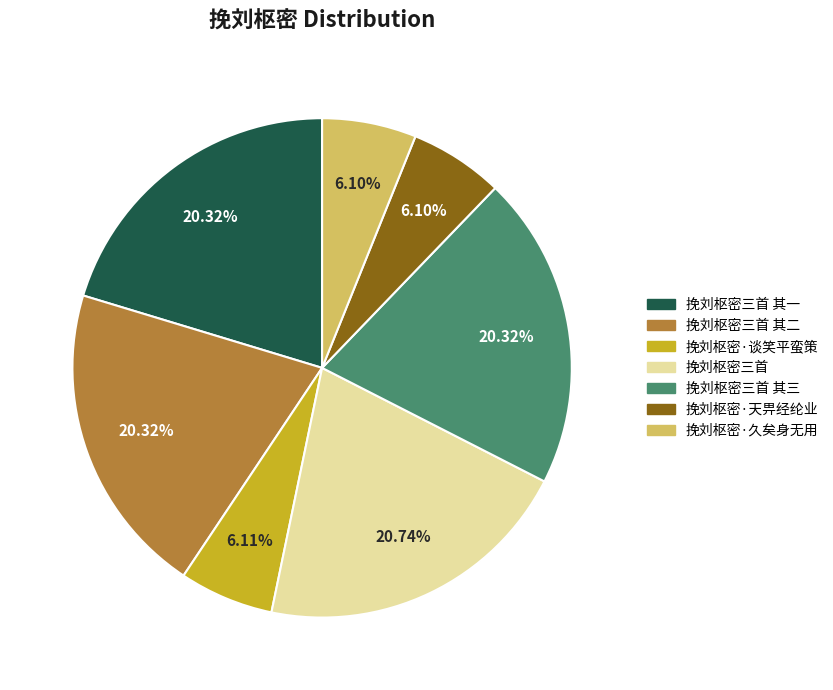

Is there a majority slice in this chart?

No